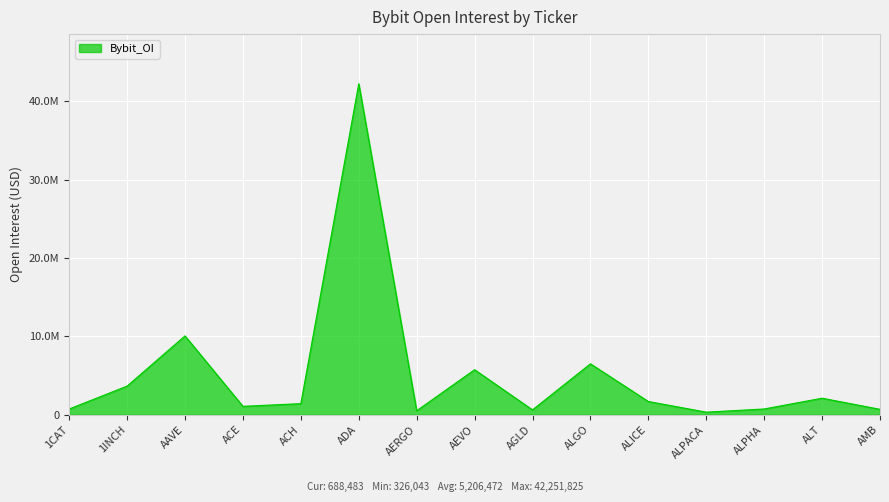

At which category does the chart reach its peak across all series?

ADA